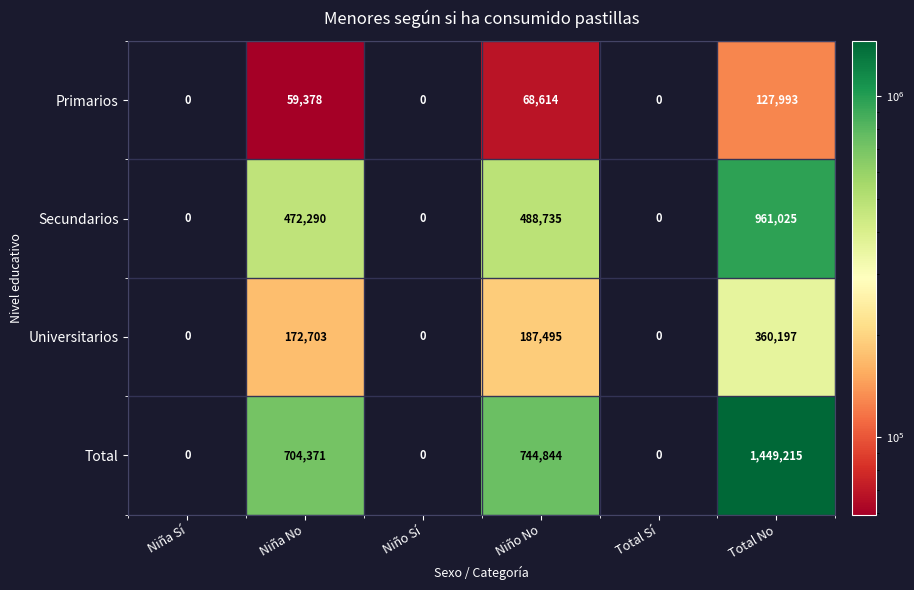

True or false: Secundarios has a value of 122754 at Niño No.

False